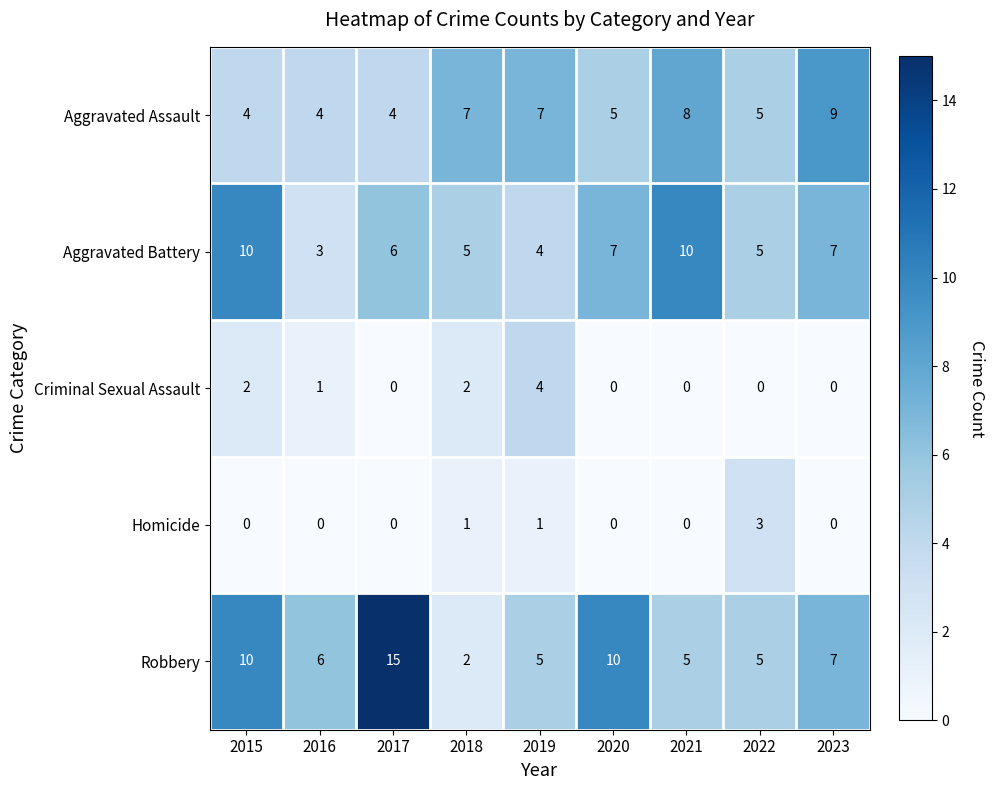

The value of Homicide at 2017 is 2. True or false?

False